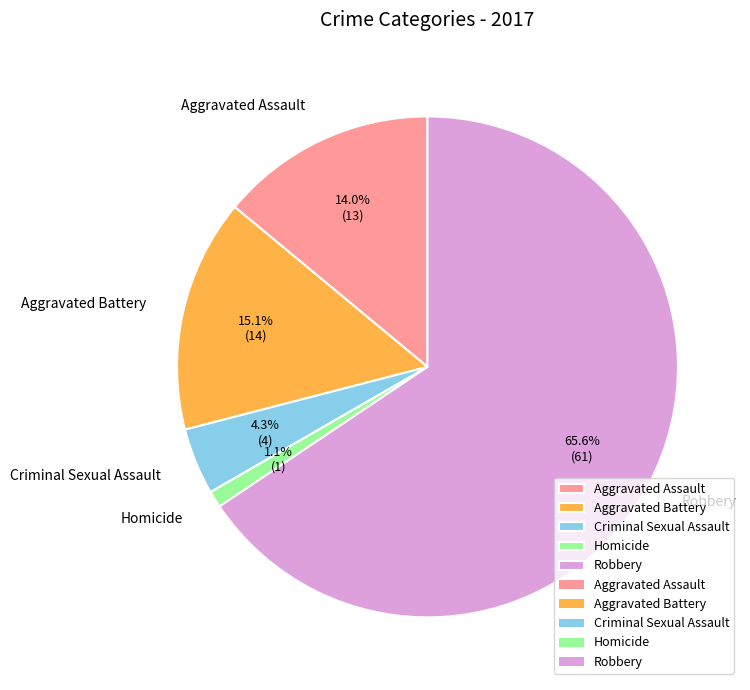

How much of the chart is everything except Aggravated Assault?

86.0%